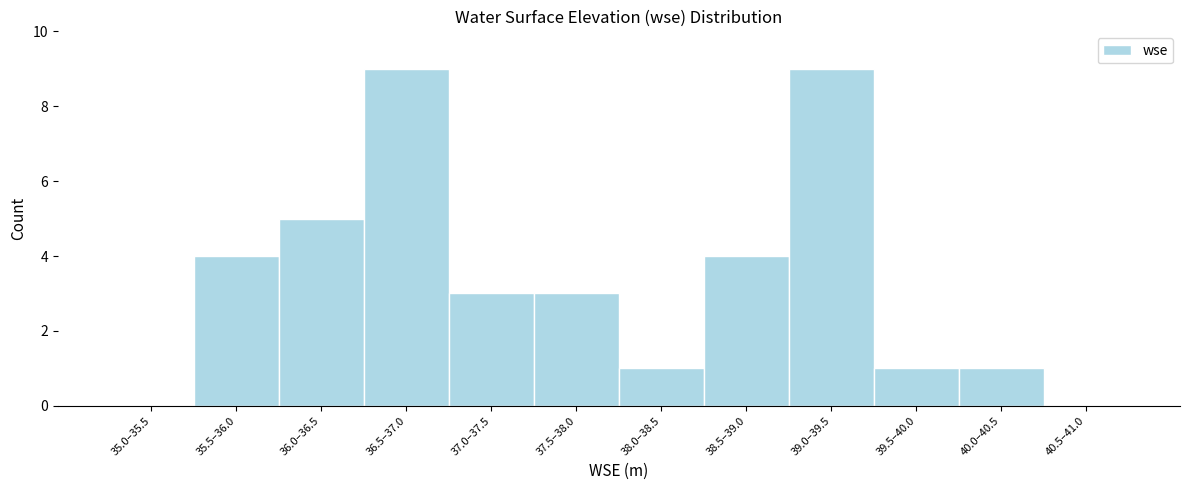

Reading left to right, what are all the values shown in this chart?

35.0–35.5=0	35.5–36.0=4	36.0–36.5=5	36.5–37.0=9	37.0–37.5=3	37.5–38.0=3	38.0–38.5=1	38.5–39.0=4	39.0–39.5=9	39.5–40.0=1	40.0–40.5=1	40.5–41.0=0